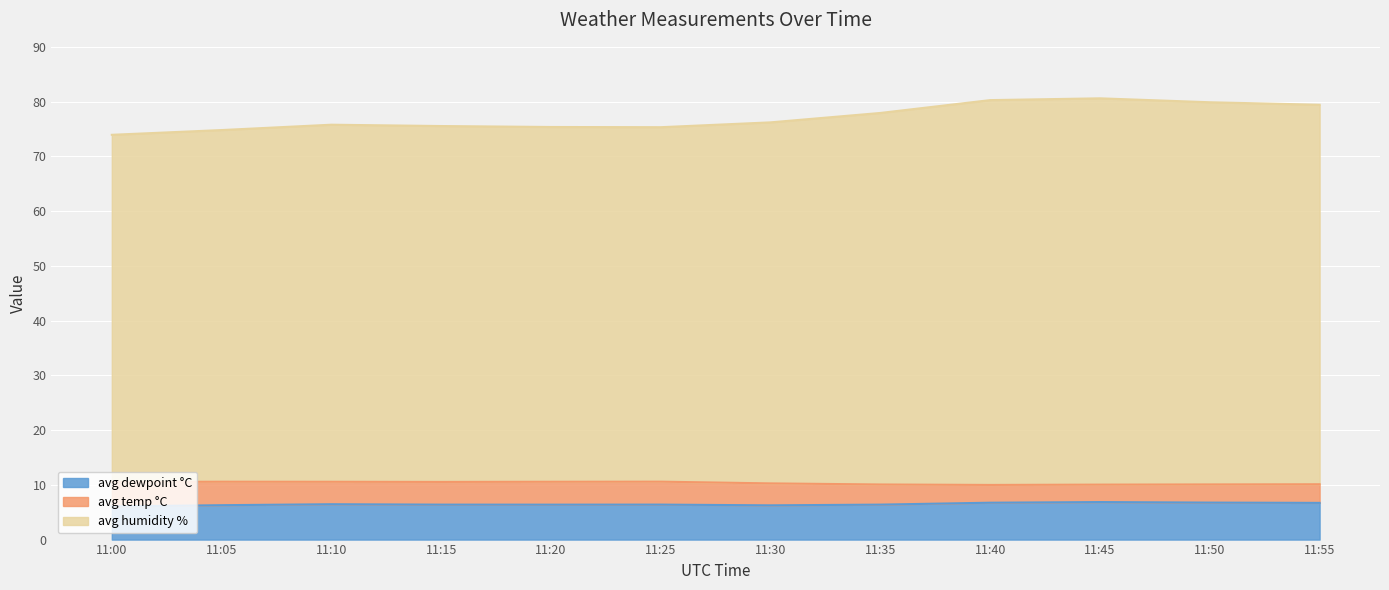

What is the sum of all avg humidity % values?

925.0